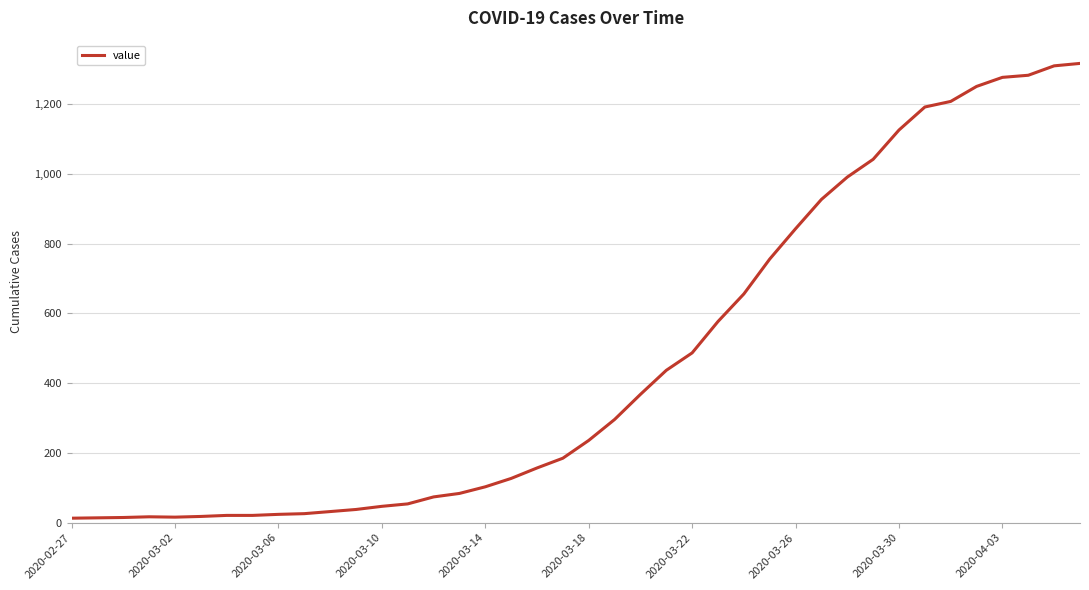

What is the difference between the maximum and minimum values?

1304